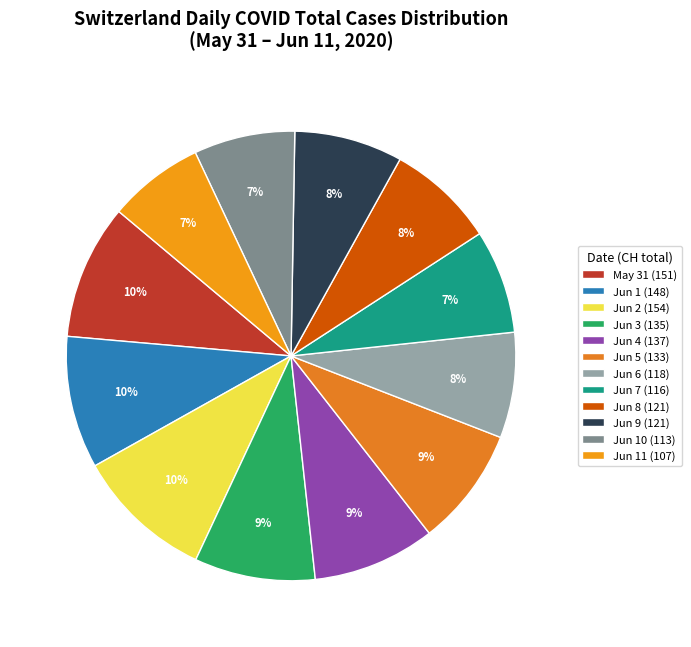

To the nearest percent, what is the difference between the largest and smallest slice percentages?

3%